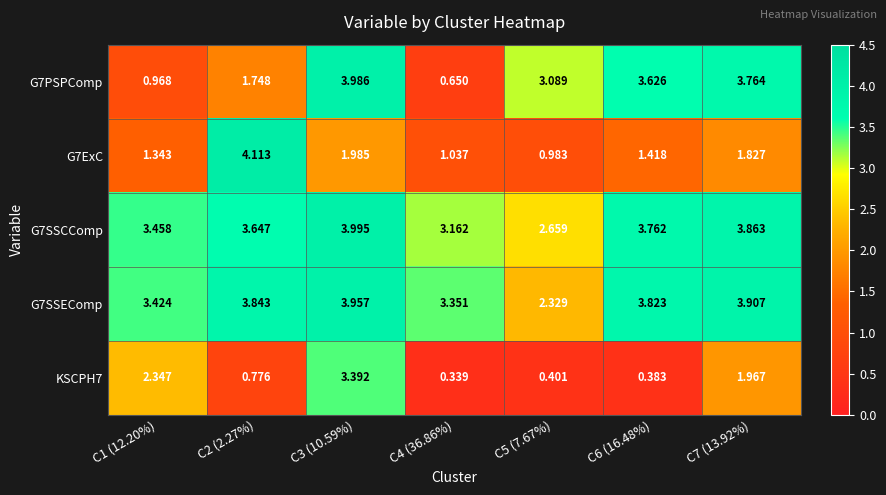

Is the value of G7PSPComp at C5 (7.67%) greater than the value of G7ExC at C1 (12.20%)?

Yes